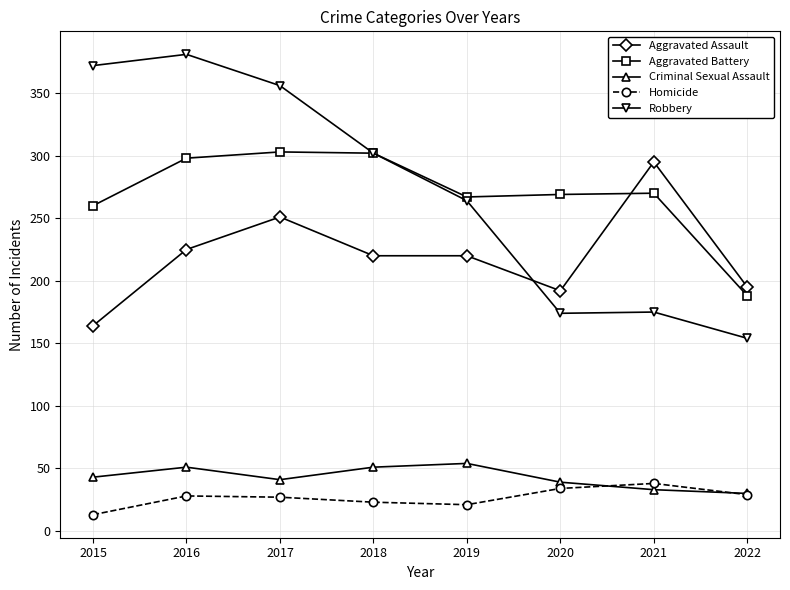

At 2016, list the series in order from largest to smallest.

Robbery, Aggravated Battery, Aggravated Assault, Criminal Sexual Assault, Homicide